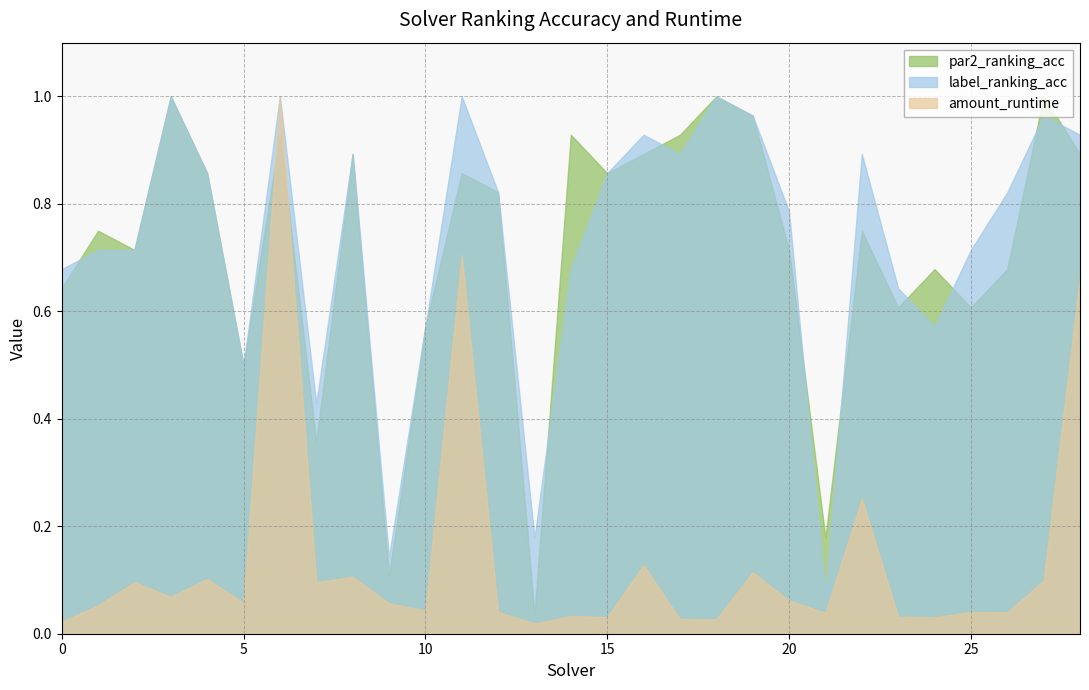

Does the chart have visible grid lines?

Yes